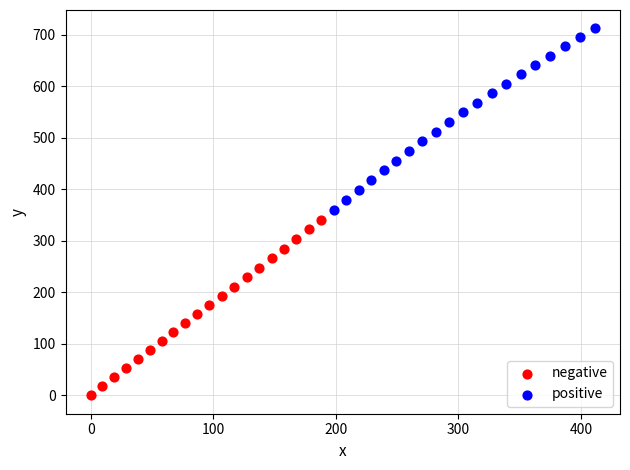

Which series reaches the maximum Y coordinate?

positive